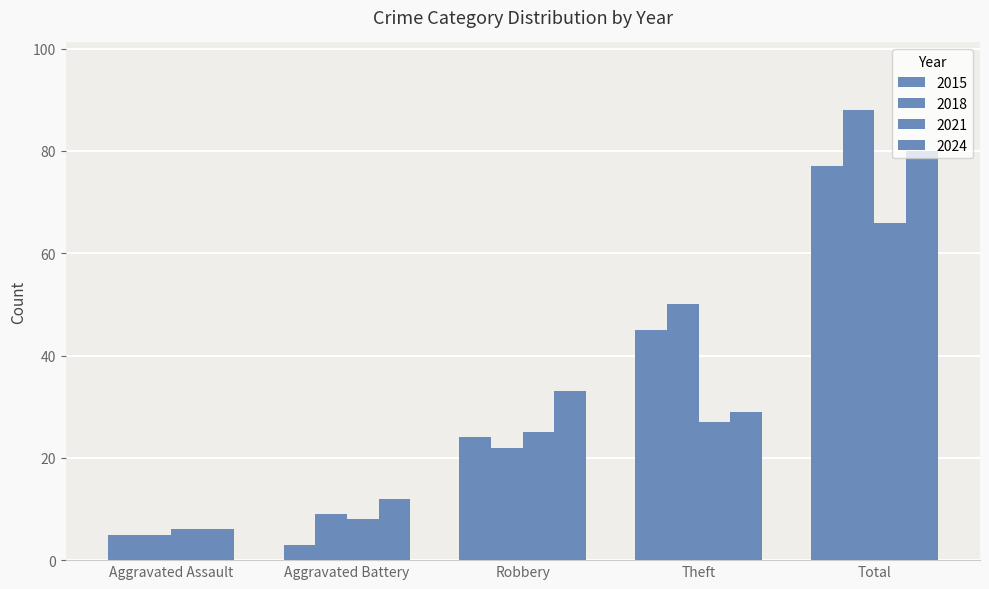

Is it true that 2024 equals 20 at Total?

False